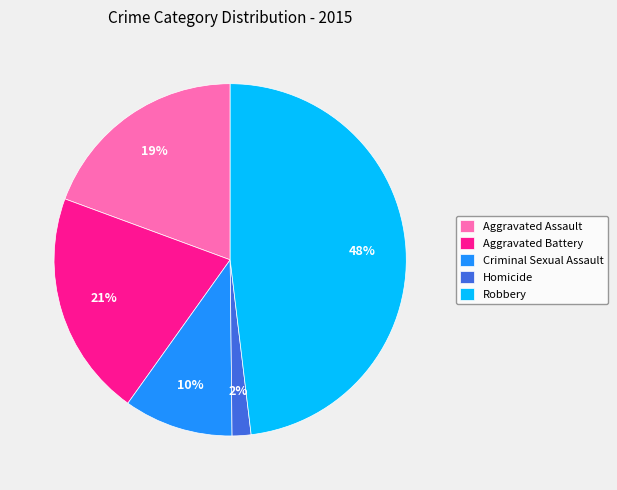

Which category has the biggest portion of the pie?

Robbery